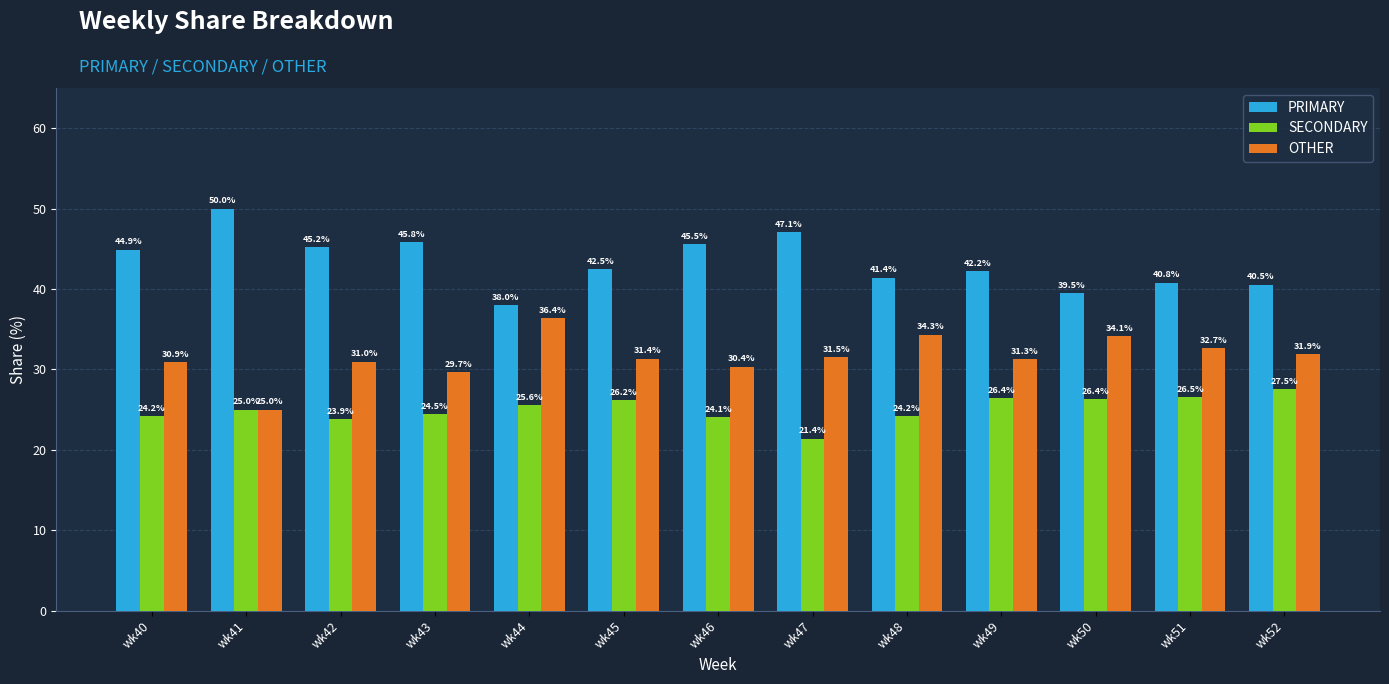

Which series changed the most between wk41 and wk50?

PRIMARY